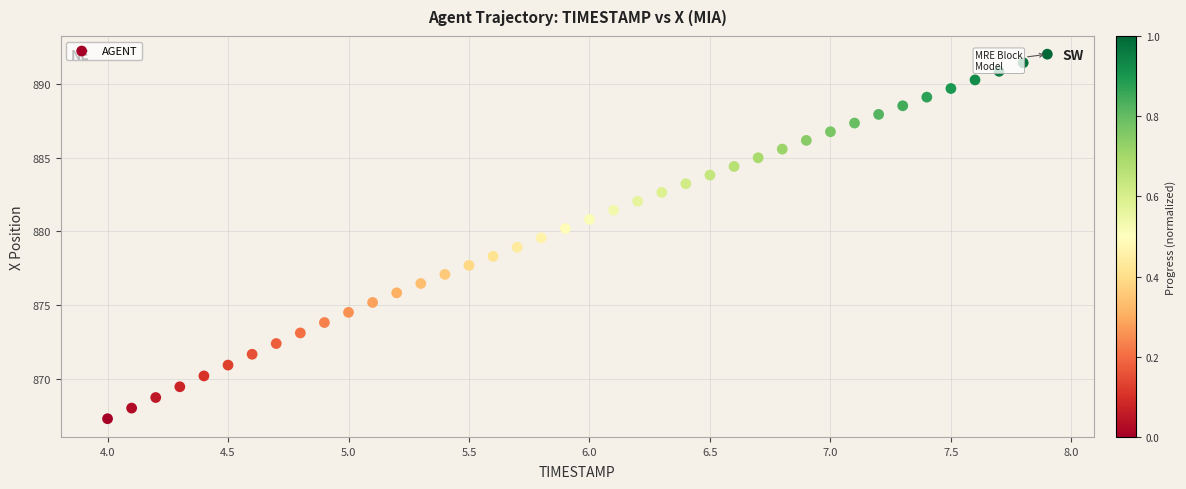

What is the range of Y values (max minus min)?

24.8